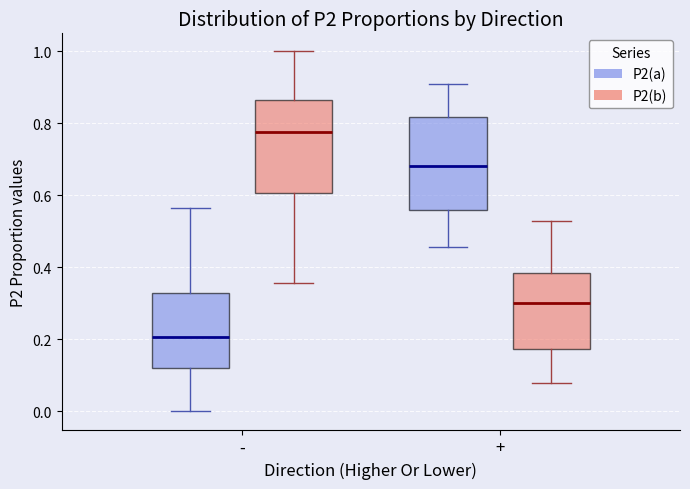

Reading left to right, read every box against the y-axis: the position of its median line, the range the box covers, and the ends of its whiskers. The values are not printed on the chart, so give them approximately, as read against the axis.

- (P2(a)): median 0.20, box 0.12 to 0.34, whiskers 0.00 to 0.56
- (P2(b)): median 0.78, box 0.60 to 0.86, whiskers 0.36 to 1.00
+ (P2(a)): median 0.68, box 0.56 to 0.82, whiskers 0.46 to 0.90
+ (P2(b)): median 0.30, box 0.18 to 0.38, whiskers 0.08 to 0.52